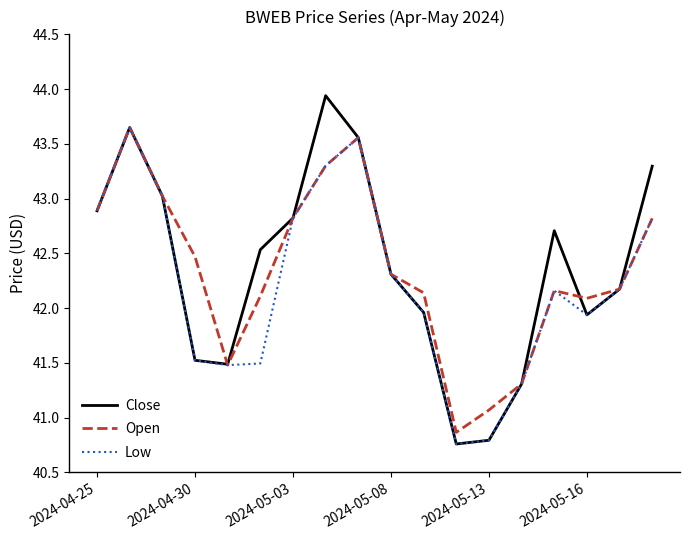

What is the maximum value shown in the chart?

43.9